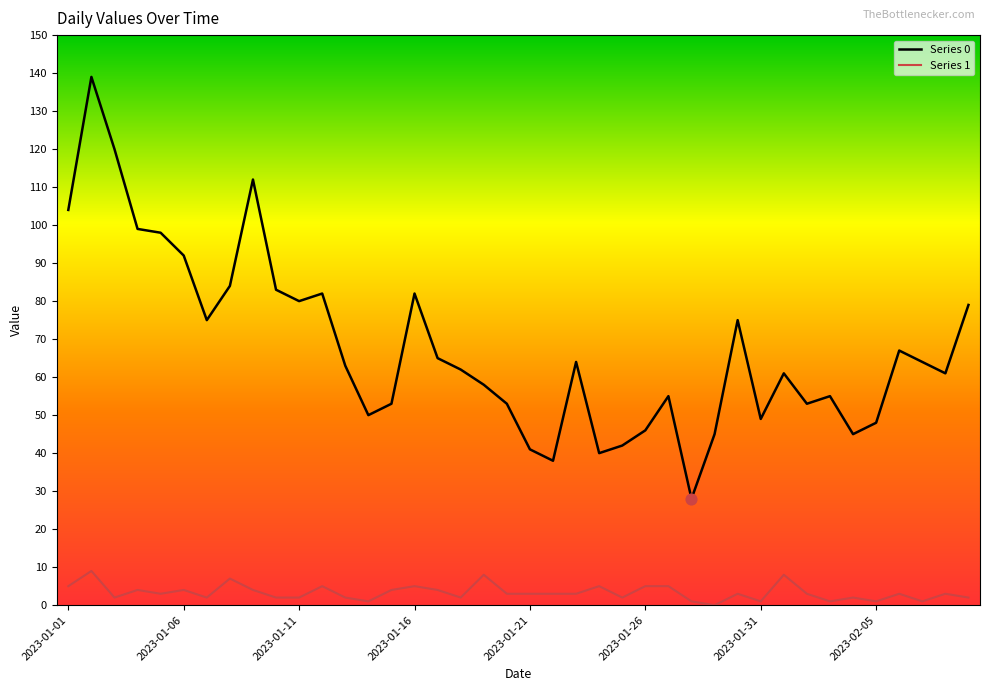

Which series has the widest spread of values?

Series 0